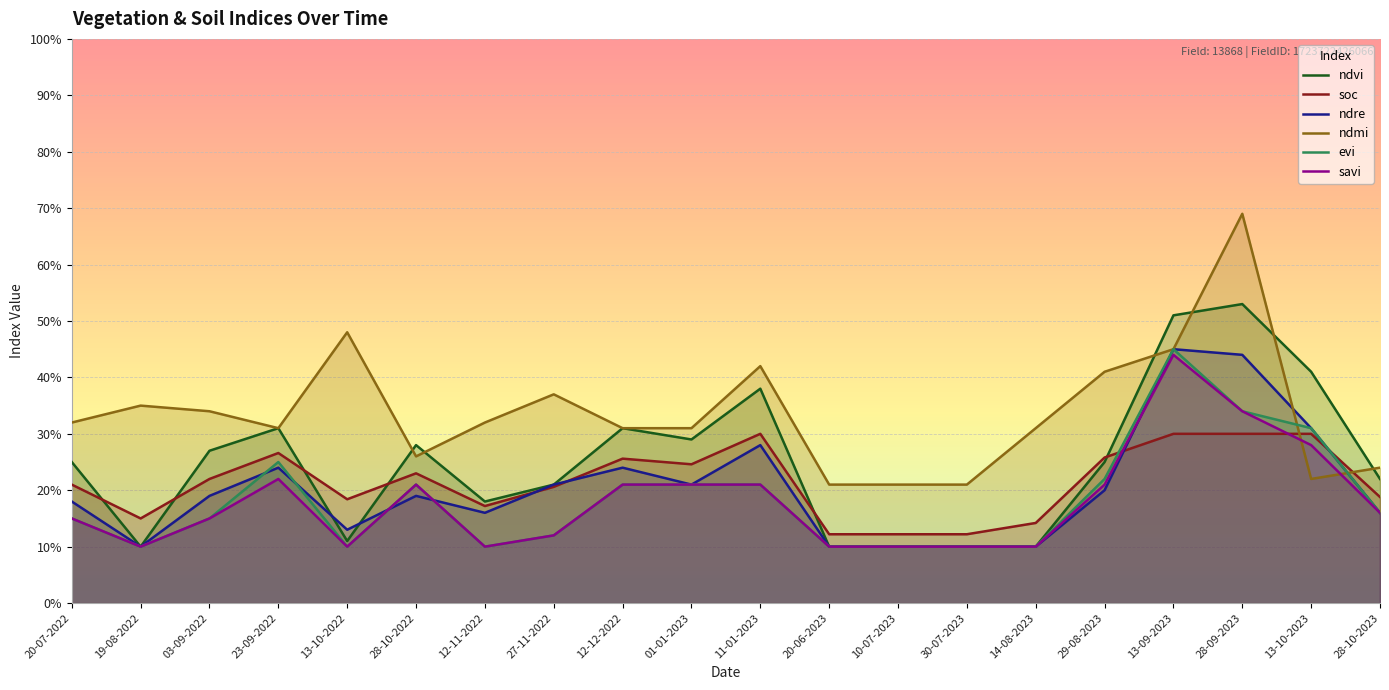

Reading left to right, what are all the values shown in this chart?

ndvi: 20-07-2022=0.2	19-08-2022=0.1	03-09-2022=0.3	23-09-2022=0.3	13-10-2022=0.1	28-10-2022=0.3	12-11-2022=0.2	27-11-2022=0.2	12-12-2022=0.3	01-01-2023=0.3	11-01-2023=0.4	20-06-2023=0.1	10-07-2023=0.1	30-07-2023=0.1	14-08-2023=0.1	29-08-2023=0.2	13-09-2023=0.5	28-09-2023=0.5	13-10-2023=0.4	28-10-2023=0.2
soc: 20-07-2022=0.2	19-08-2022=0.1	03-09-2022=0.2	23-09-2022=0.3	13-10-2022=0.2	28-10-2022=0.2	12-11-2022=0.2	27-11-2022=0.2	12-12-2022=0.3	01-01-2023=0.2	11-01-2023=0.3	20-06-2023=0.1	10-07-2023=0.1	30-07-2023=0.1	14-08-2023=0.1	29-08-2023=0.3	13-09-2023=0.3	28-09-2023=0.3	13-10-2023=0.3	28-10-2023=0.2
ndre: 20-07-2022=0.2	19-08-2022=0.1	03-09-2022=0.2	23-09-2022=0.2	13-10-2022=0.1	28-10-2022=0.2	12-11-2022=0.2	27-11-2022=0.2	12-12-2022=0.2	01-01-2023=0.2	11-01-2023=0.3	20-06-2023=0.1	10-07-2023=0.1	30-07-2023=0.1	14-08-2023=0.1	29-08-2023=0.2	13-09-2023=0.5	28-09-2023=0.4	13-10-2023=0.3	28-10-2023=0.2
ndmi: 20-07-2022=0.3	19-08-2022=0.3	03-09-2022=0.3	23-09-2022=0.3	13-10-2022=0.5	28-10-2022=0.3	12-11-2022=0.3	27-11-2022=0.4	12-12-2022=0.3	01-01-2023=0.3	11-01-2023=0.4	20-06-2023=0.2	10-07-2023=0.2	30-07-2023=0.2	14-08-2023=0.3	29-08-2023=0.4	13-09-2023=0.5	28-09-2023=0.7	13-10-2023=0.2	28-10-2023=0.2
evi: 20-07-2022=0.1	19-08-2022=0.1	03-09-2022=0.1	23-09-2022=0.2	13-10-2022=0.1	28-10-2022=0.2	12-11-2022=0.1	27-11-2022=0.1	12-12-2022=0.2	01-01-2023=0.2	11-01-2023=0.2	20-06-2023=0.1	10-07-2023=0.1	30-07-2023=0.1	14-08-2023=0.1	29-08-2023=0.2	13-09-2023=0.5	28-09-2023=0.3	13-10-2023=0.3	28-10-2023=0.2
savi: 20-07-2022=0.1	19-08-2022=0.1	03-09-2022=0.1	23-09-2022=0.2	13-10-2022=0.1	28-10-2022=0.2	12-11-2022=0.1	27-11-2022=0.1	12-12-2022=0.2	01-01-2023=0.2	11-01-2023=0.2	20-06-2023=0.1	10-07-2023=0.1	30-07-2023=0.1	14-08-2023=0.1	29-08-2023=0.2	13-09-2023=0.4	28-09-2023=0.3	13-10-2023=0.3	28-10-2023=0.2